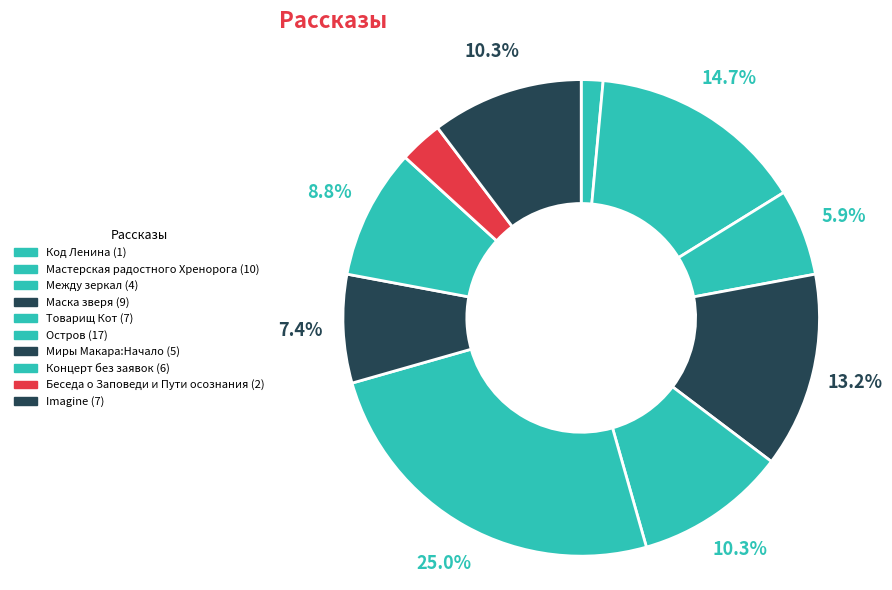

Count the number of slices in the pie.

10